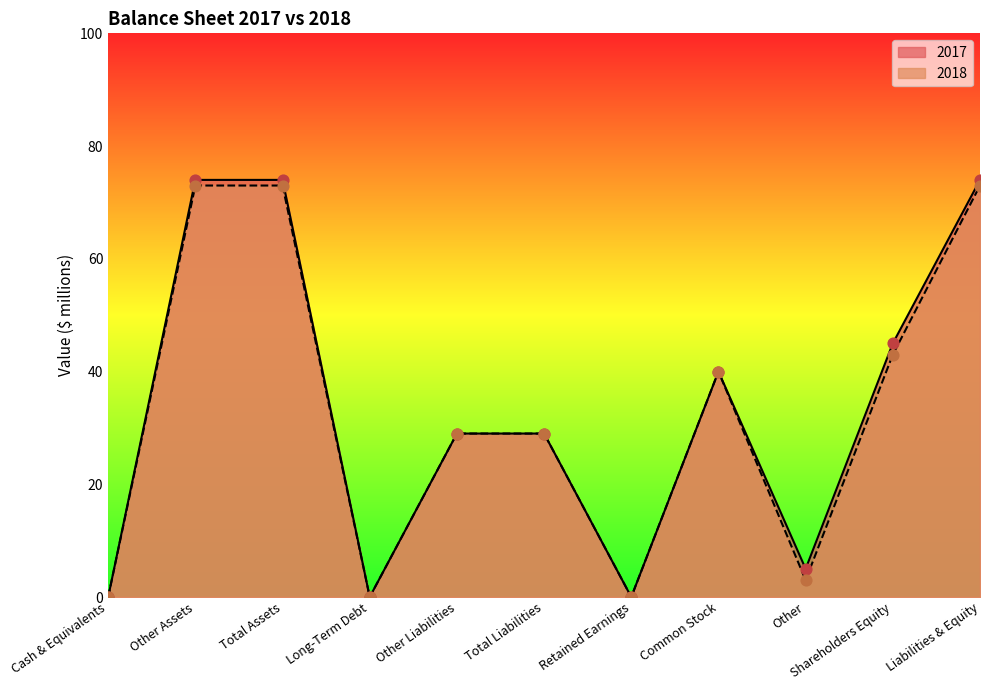

Which series has the largest total across all categories?

2017